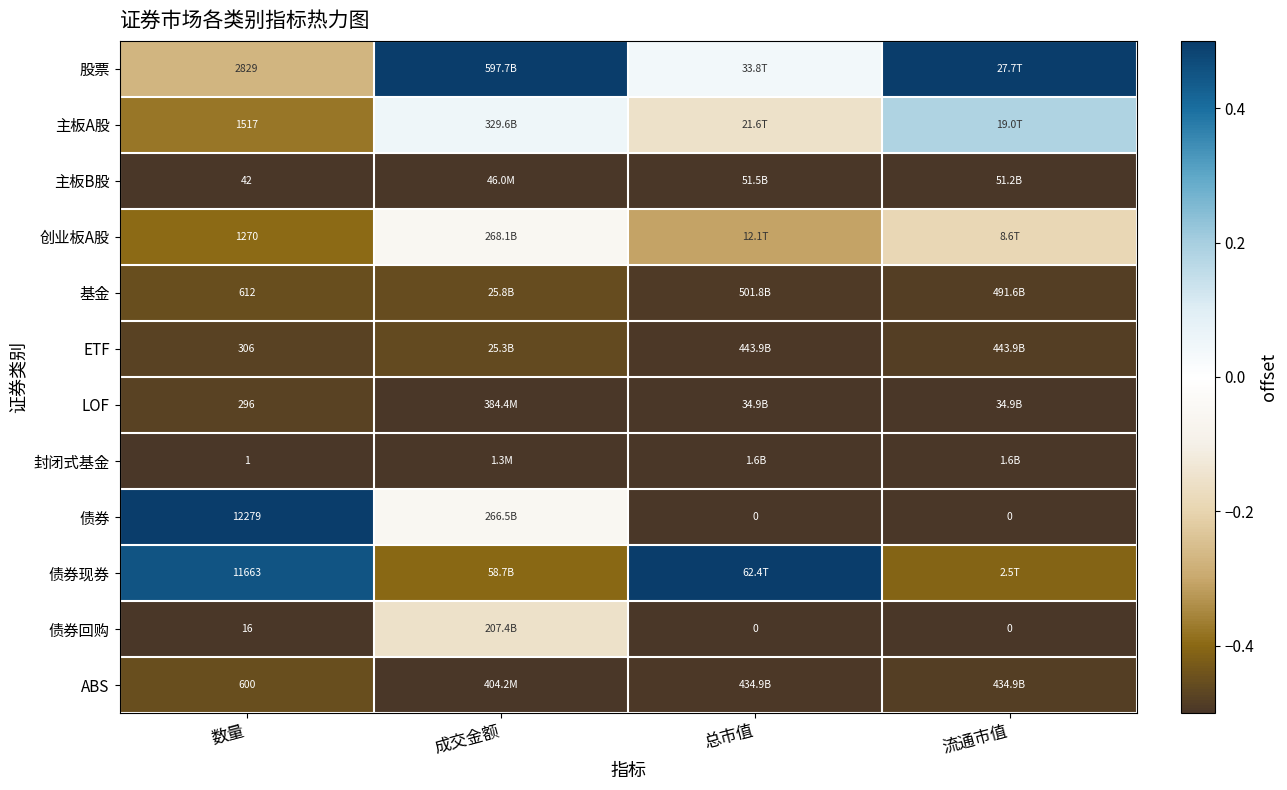

Which has a higher value, 流通市值 or 数量?

流通市值